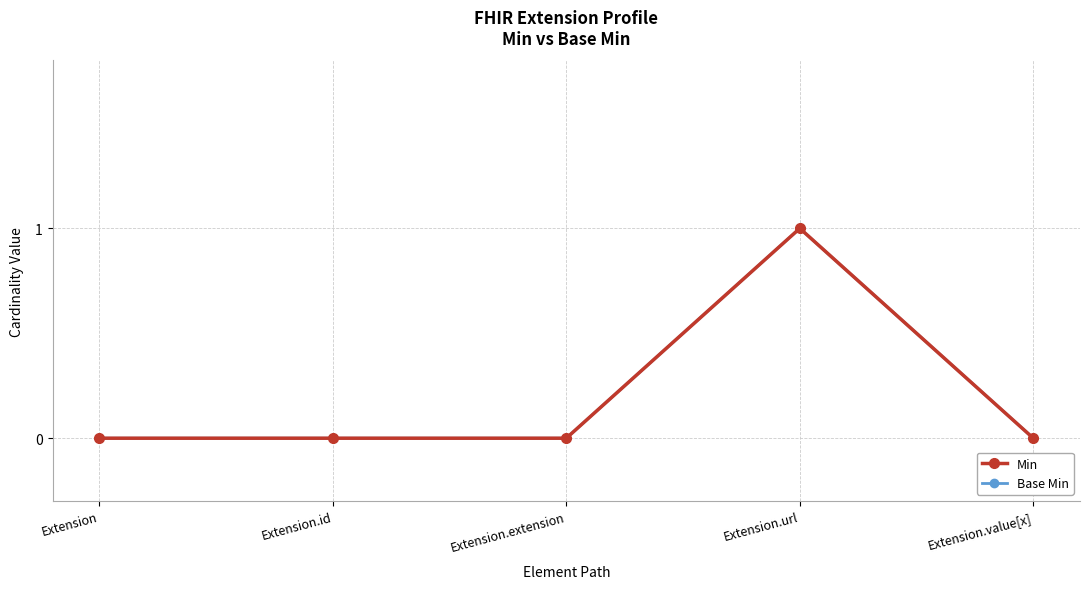

Is this an area chart (filled region under the line)?

No